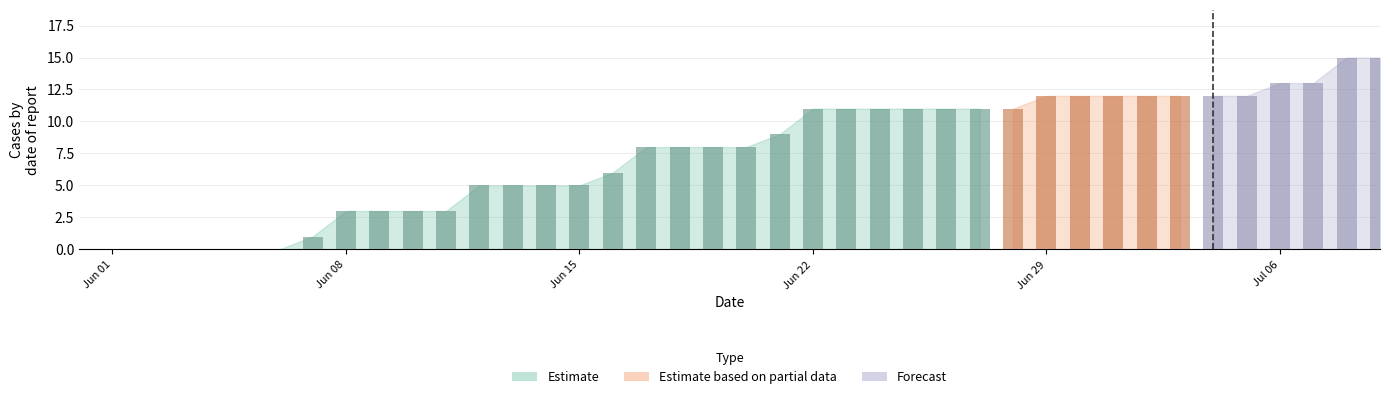

What is the maximum value shown in the chart?

15